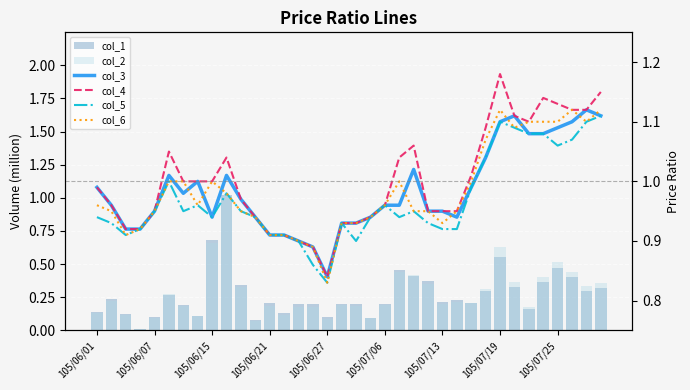

How many series are shown in this chart?

6